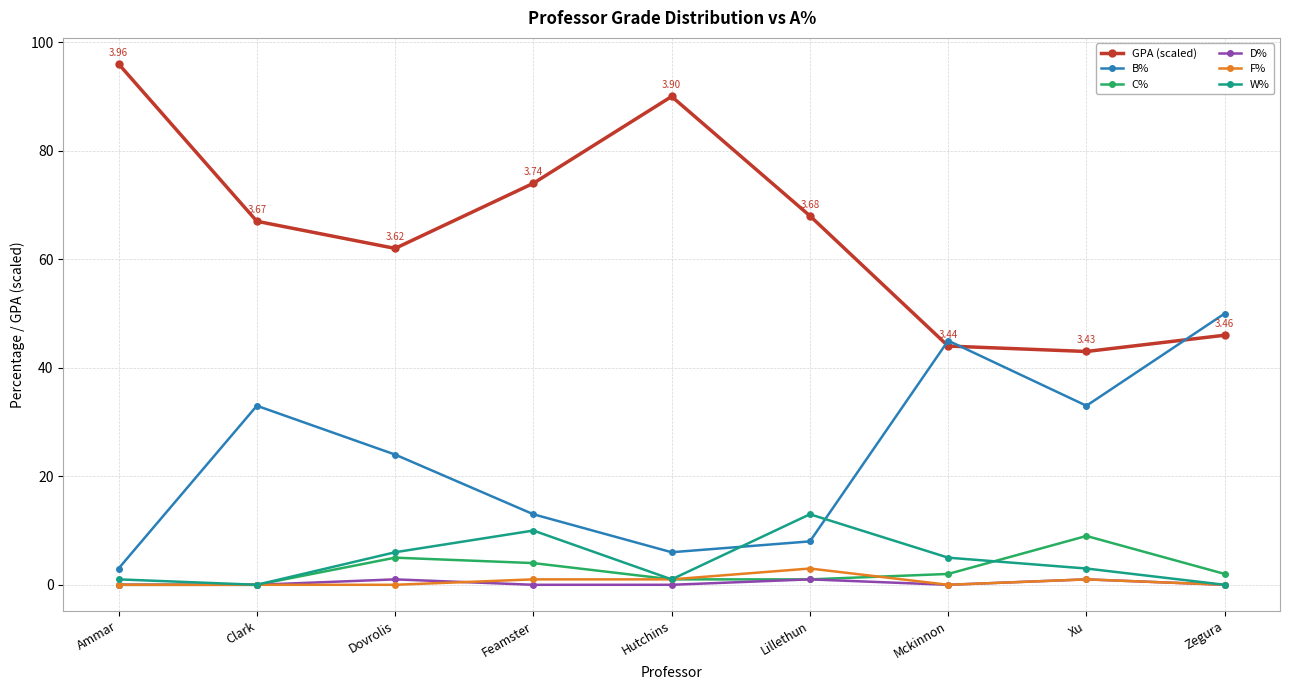

What is the label of the 2nd point from the right?

Xu